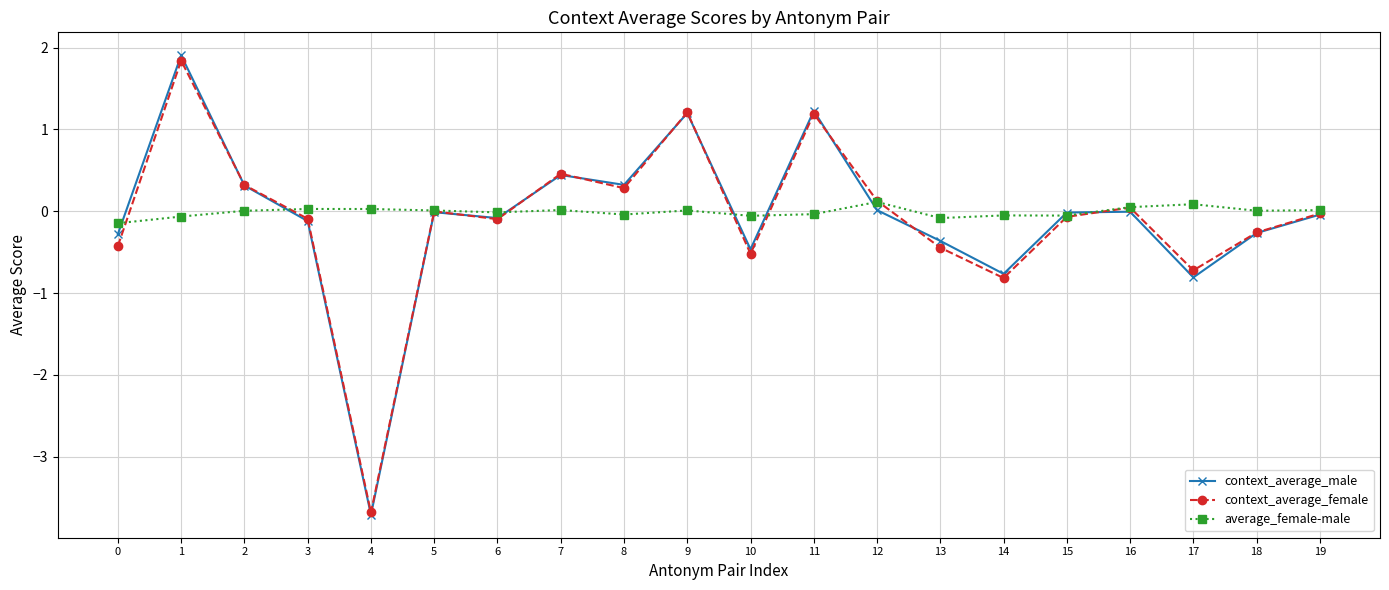

What is the minimum value shown in the chart?

-3.7